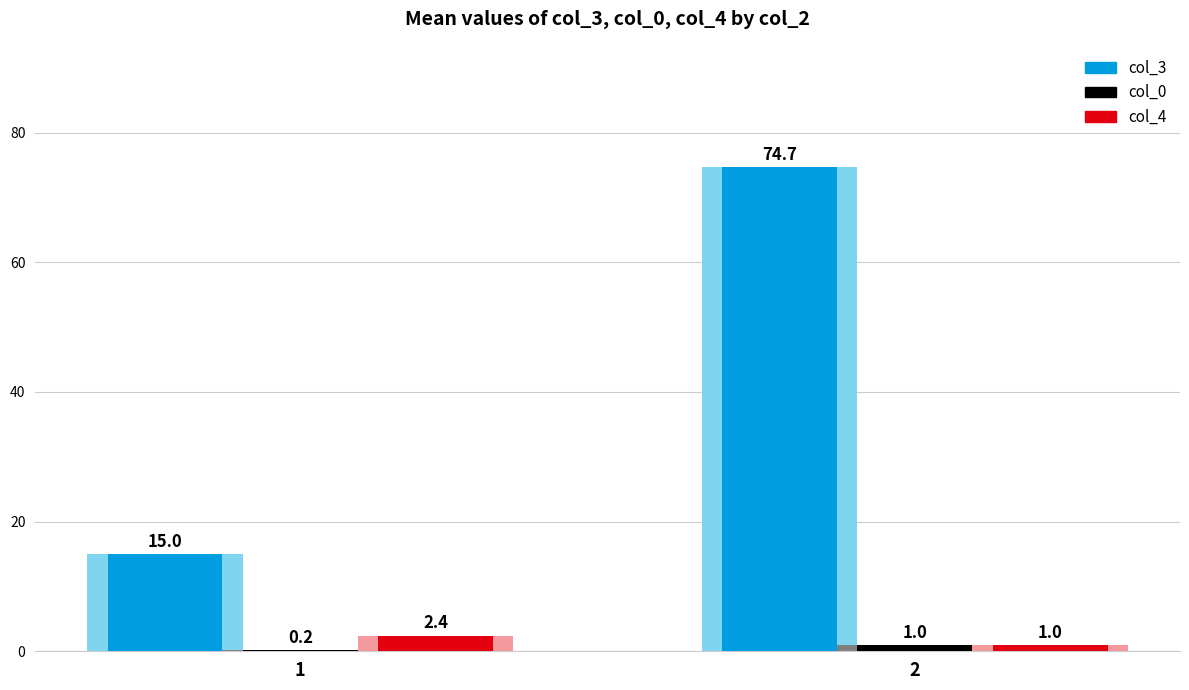

What is the approximate value of col_3 at 2?

74.7